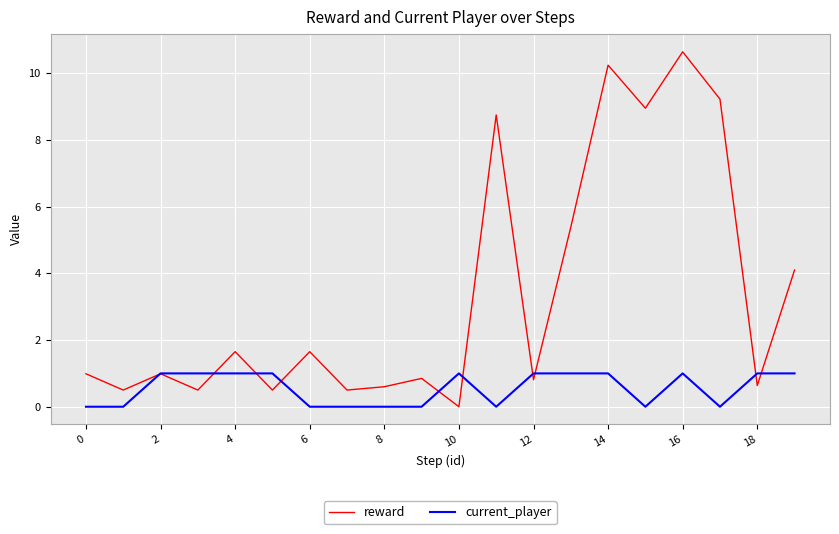

Which series has the largest total across all categories?

reward